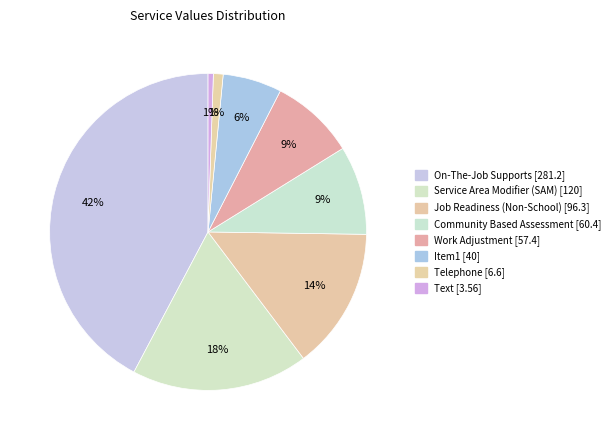

Does Service Area Modifier (SAM) [120] account for over 50% of the chart?

No